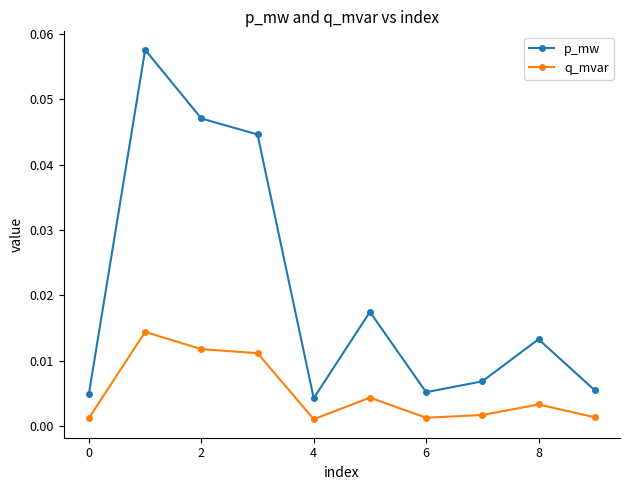

Which series has the largest total across all categories?

p_mw